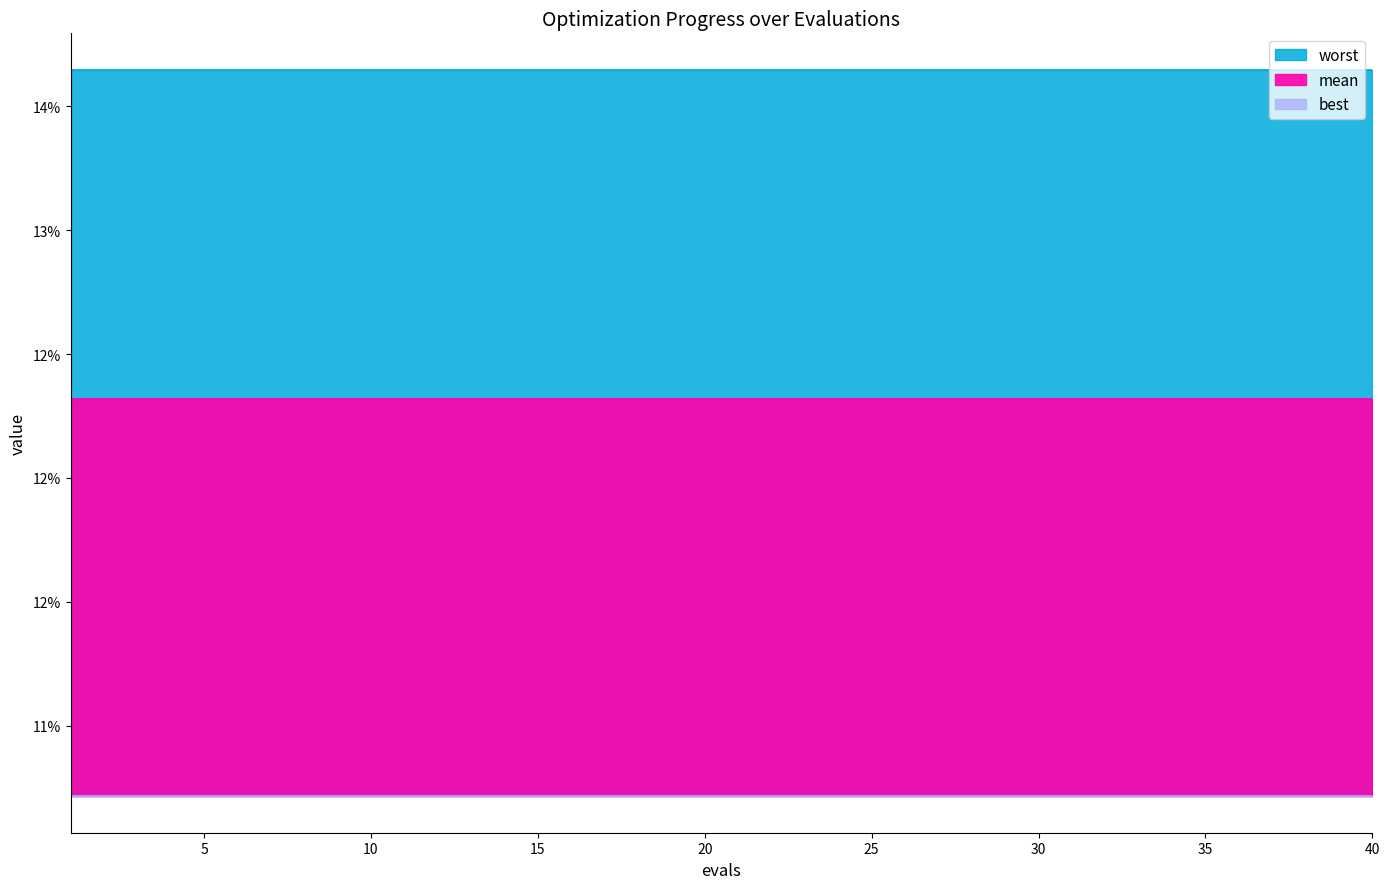

True or false: best and mean intersect in this chart.

False